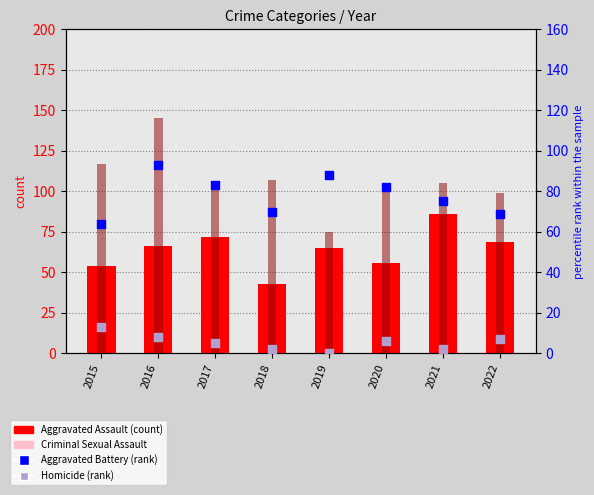

Which series reaches the maximum Y coordinate?

Robbery